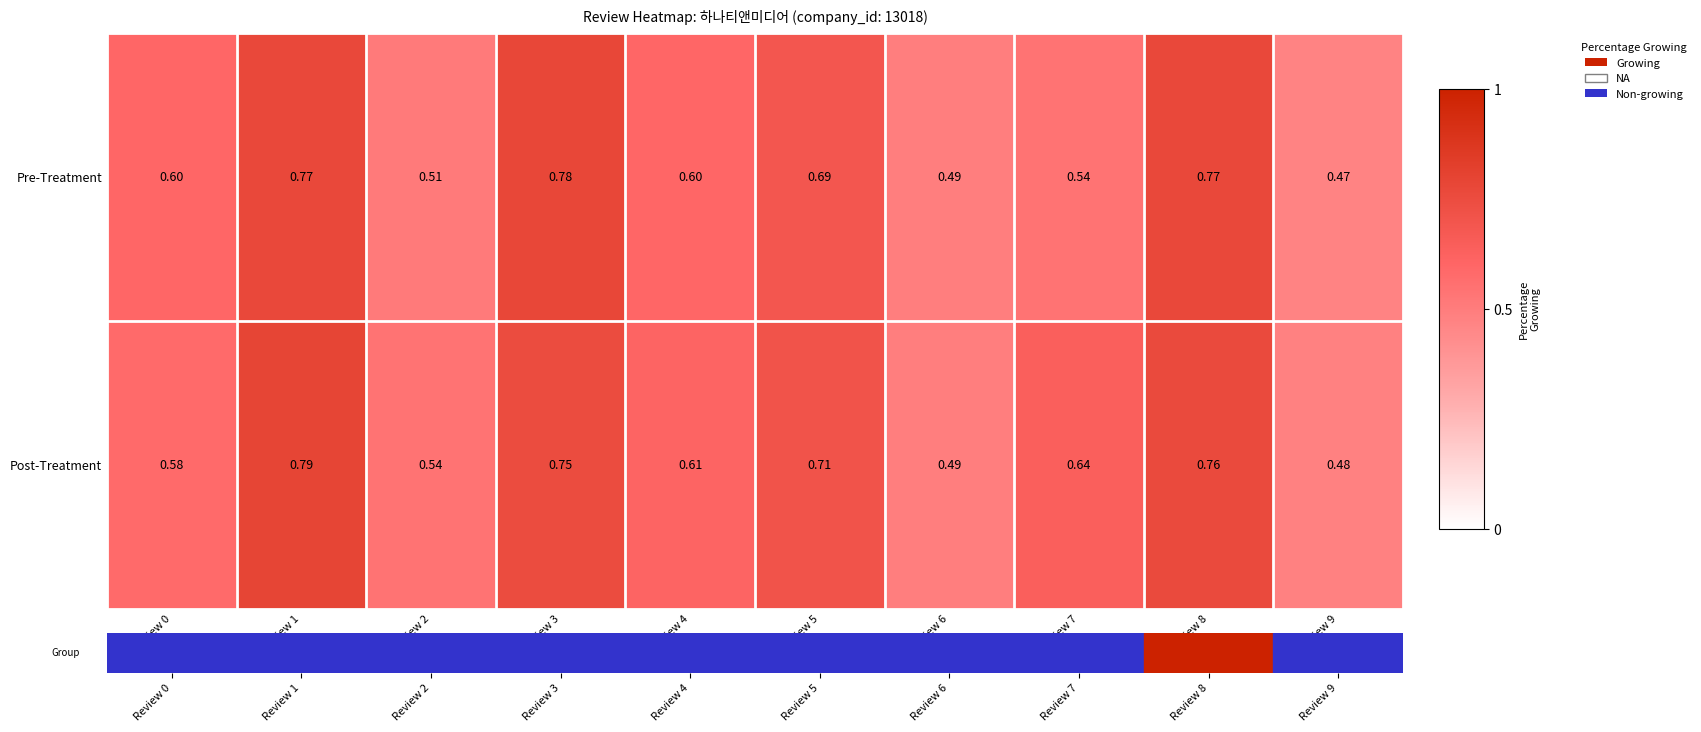

Which series has the largest total across all categories?

Post-Treatment